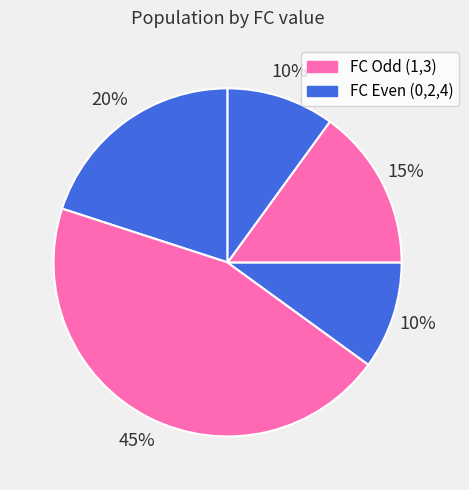

How many segments does this pie chart have?

5